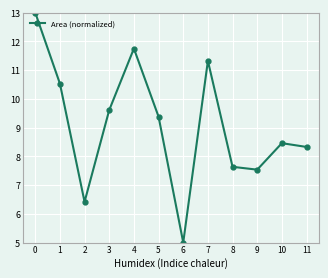

What is the smallest value displayed?

5.0